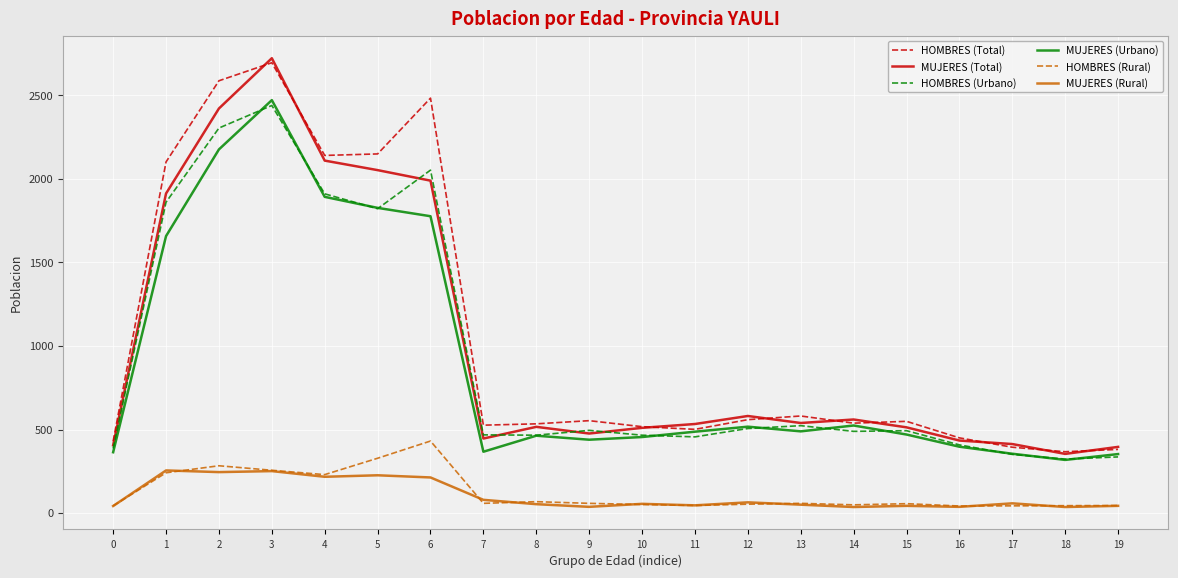

What is the approximate value of MUJERES (Rural) at 1?

255